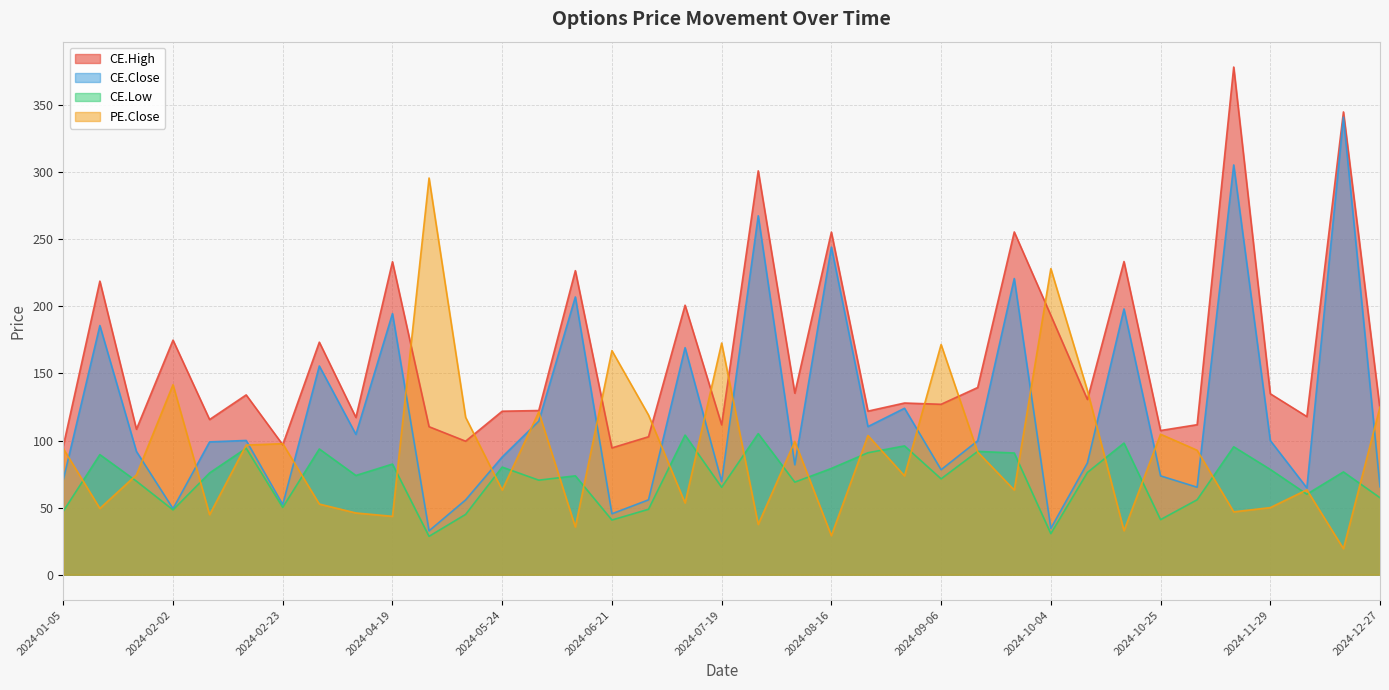

What is the value of the PE.Close point at the 12th from the left?

117.3